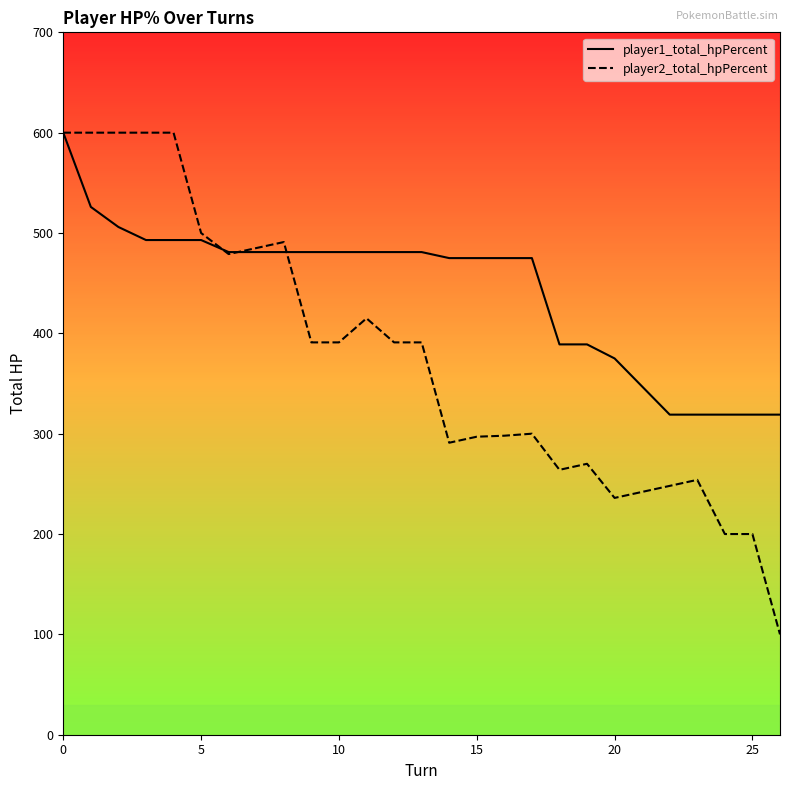

What is the minimum value shown in the chart?

100